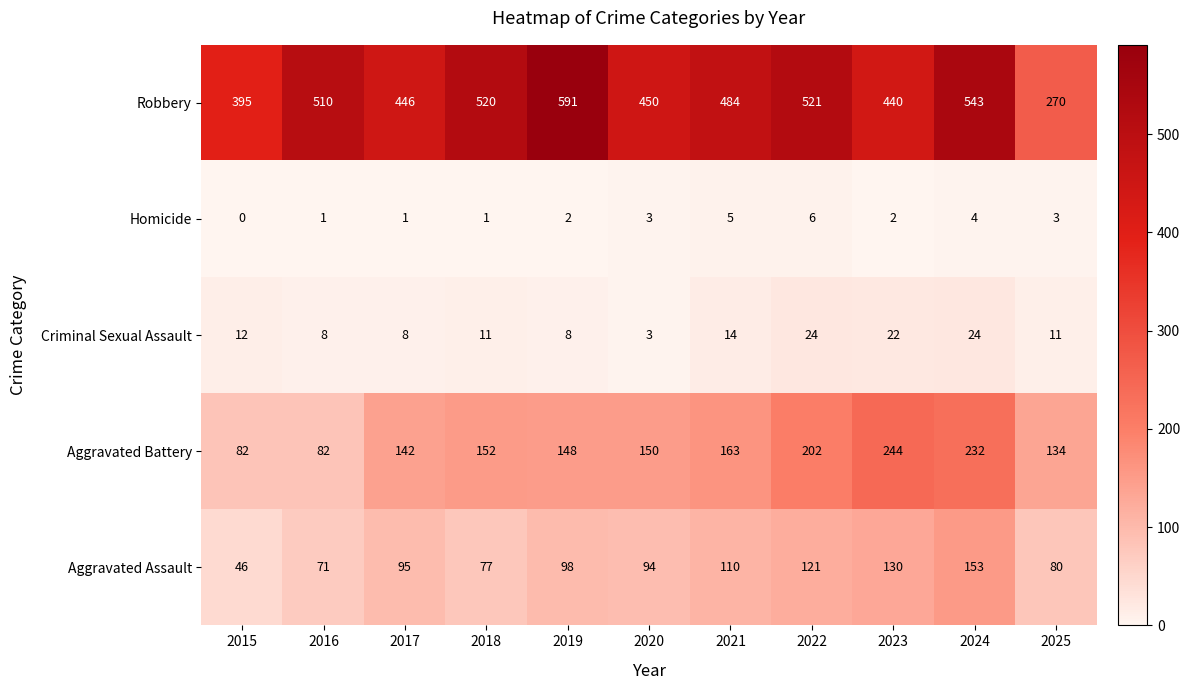

At which category is the sum across all series the highest?

2024